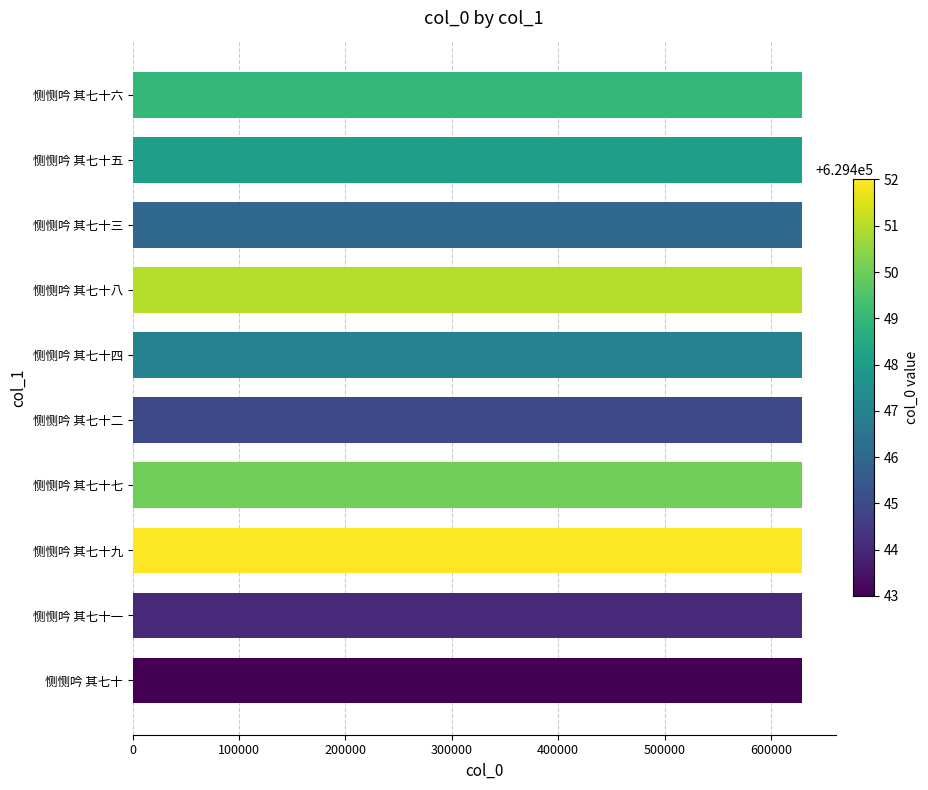

What is the maximum value shown in the chart?

629452